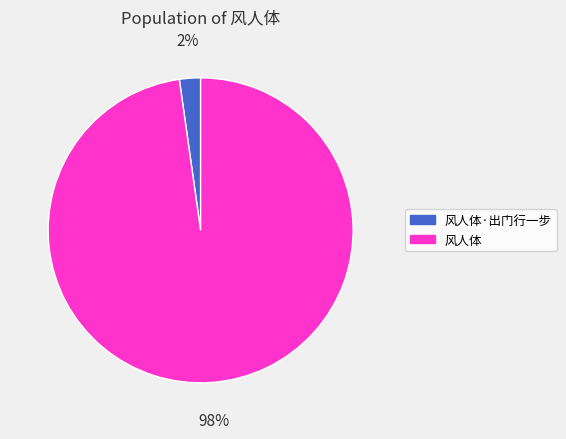

Which category accounts for the majority?

风人体